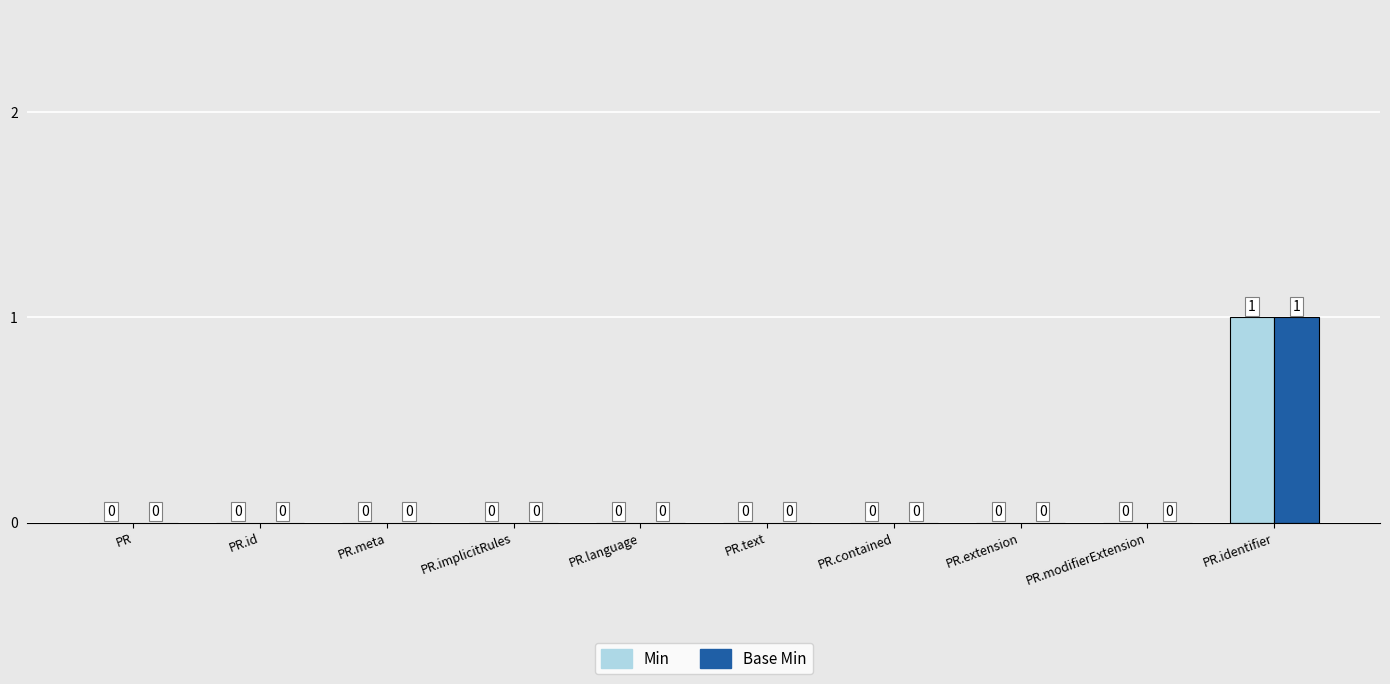

Reading left to right, list all the values displayed in this chart.

Min: 0	0	0	0	0	0	0	0	0	1
Base Min: 0	0	0	0	0	0	0	0	0	1